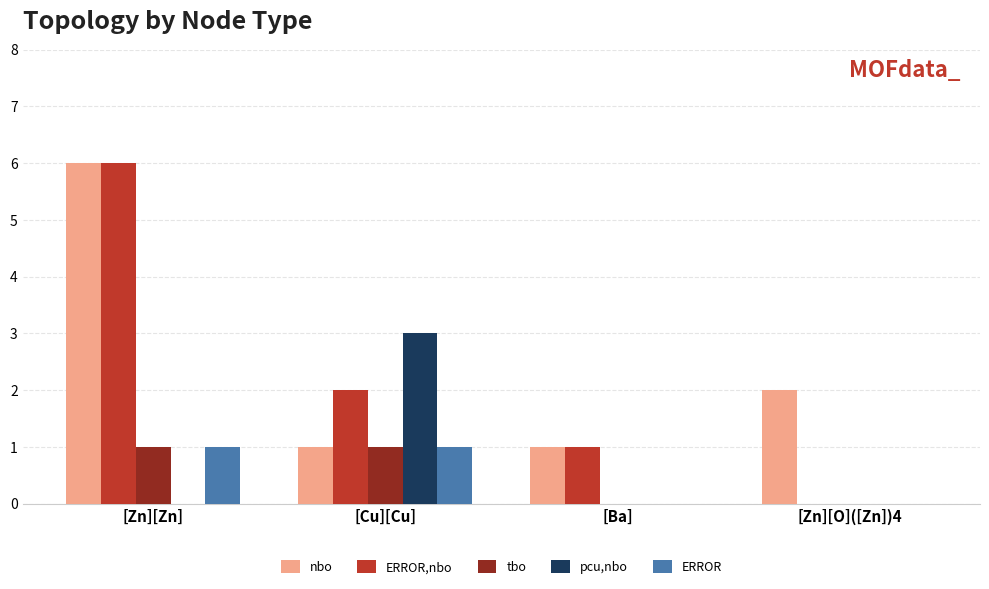

What is the sum of the pcu,nbo values at [Cu][Cu] and [Ba]?

3